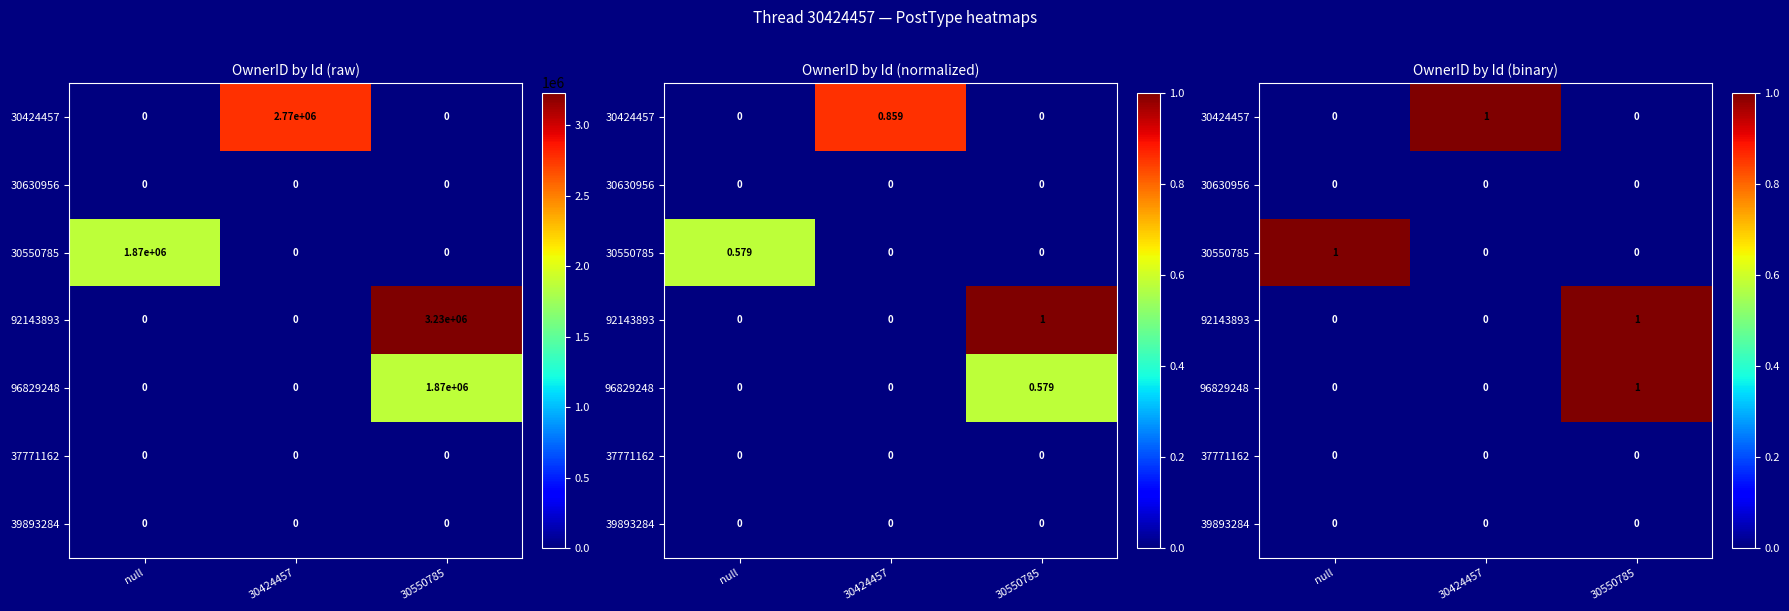

Which category has the highest value in the 92143893 series?

30550785